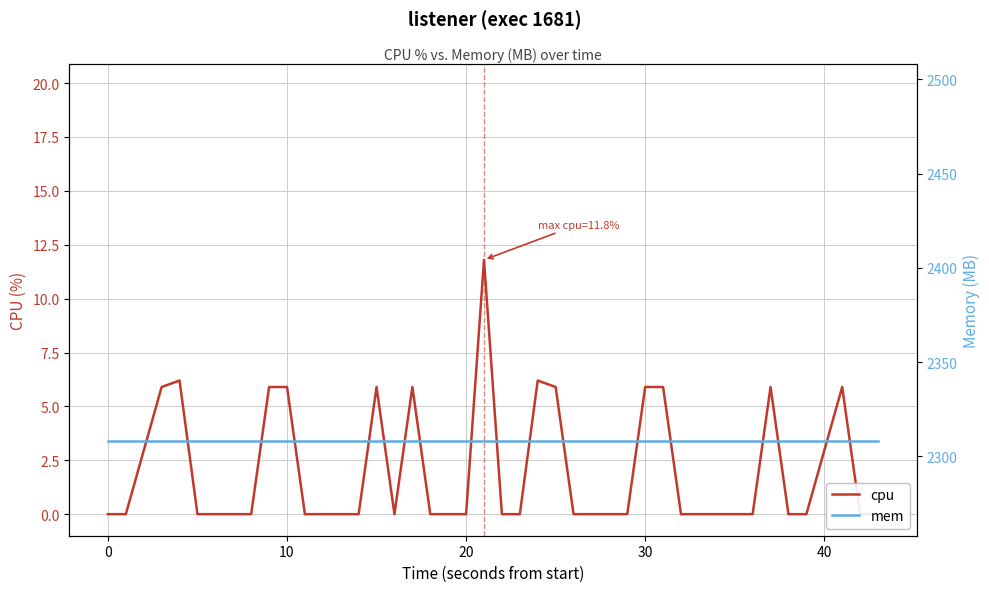

The value of mem at 11 is 3334.3. True or false?

False